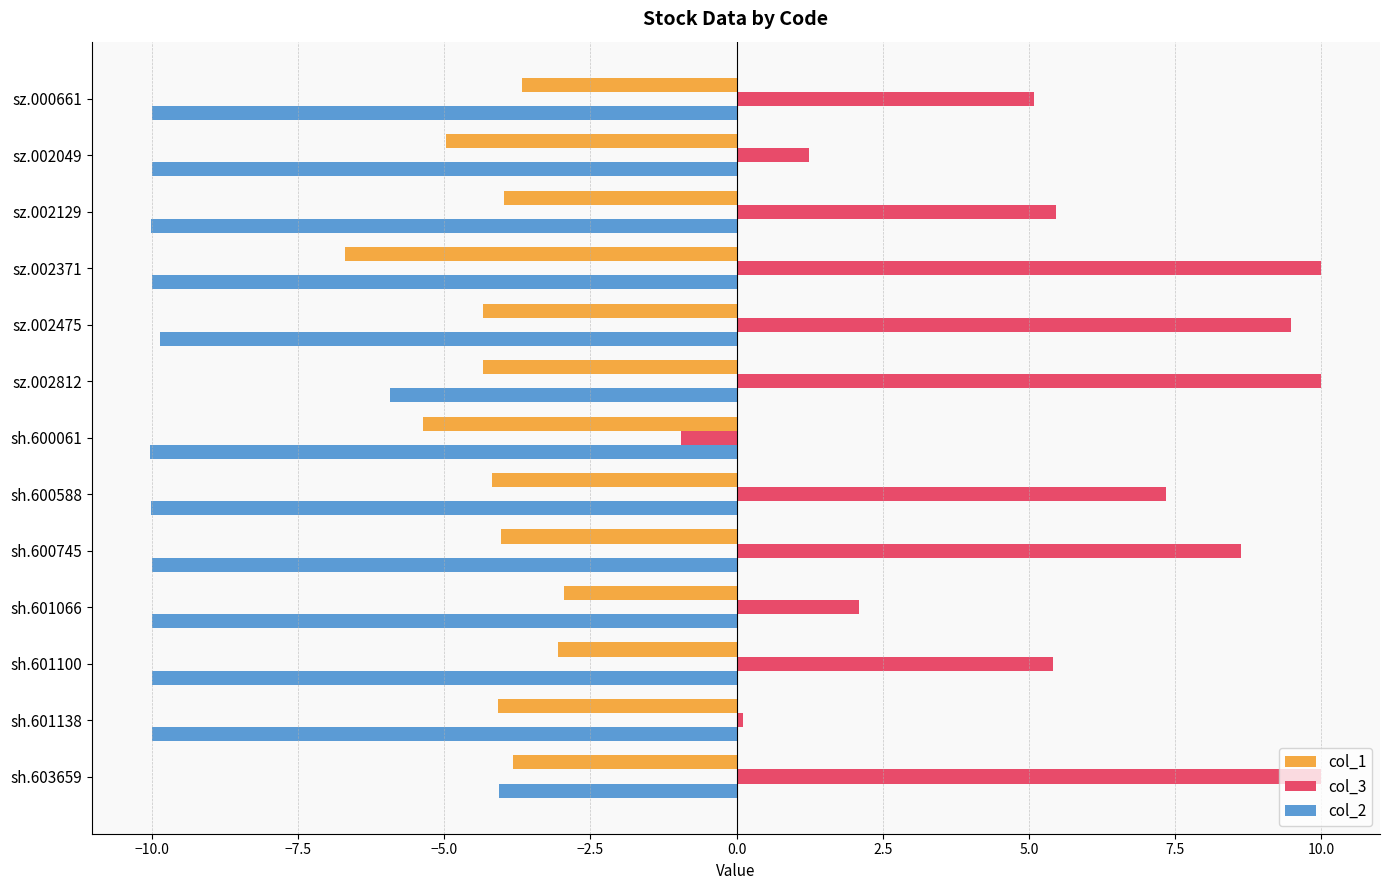

How many series are shown in this chart?

3